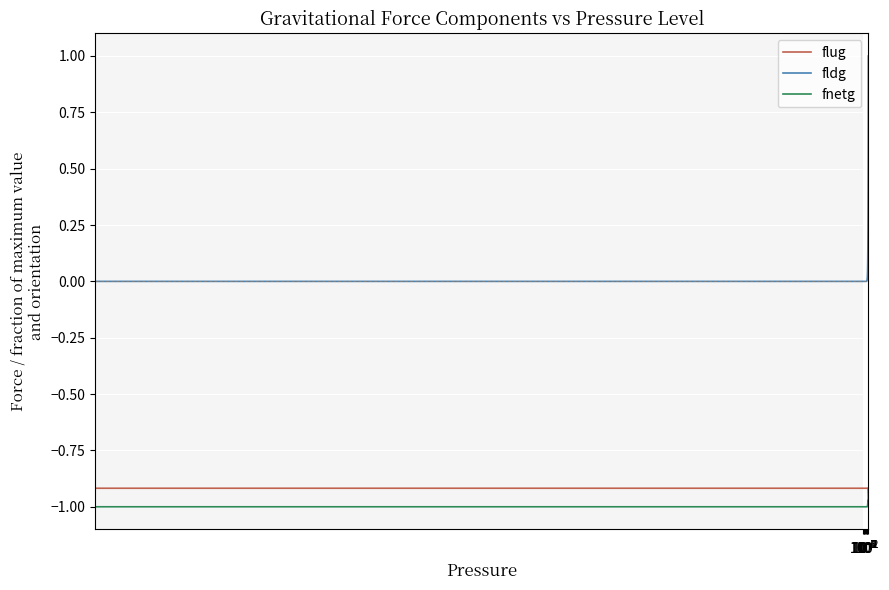

Which series has the largest total across all categories?

fldg